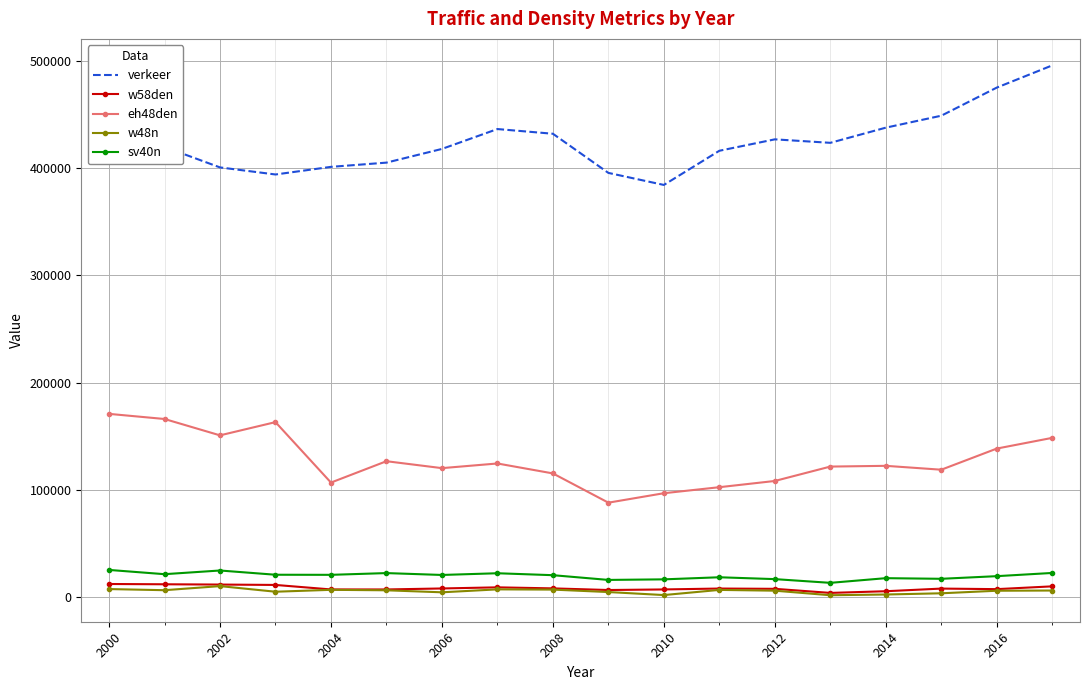

What is the minimum value for eh48den?

88049.4